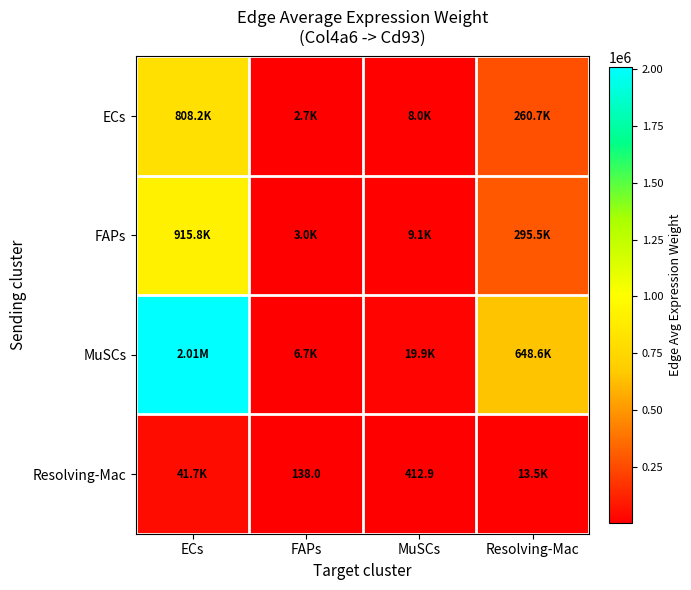

What is the spread (max minus min) of values at Resolving-Mac?

635131.6